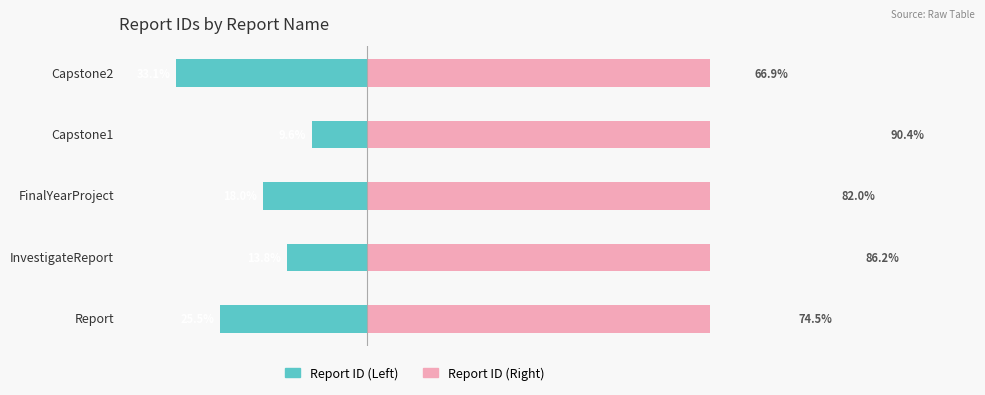

How many bars are there in total?

10